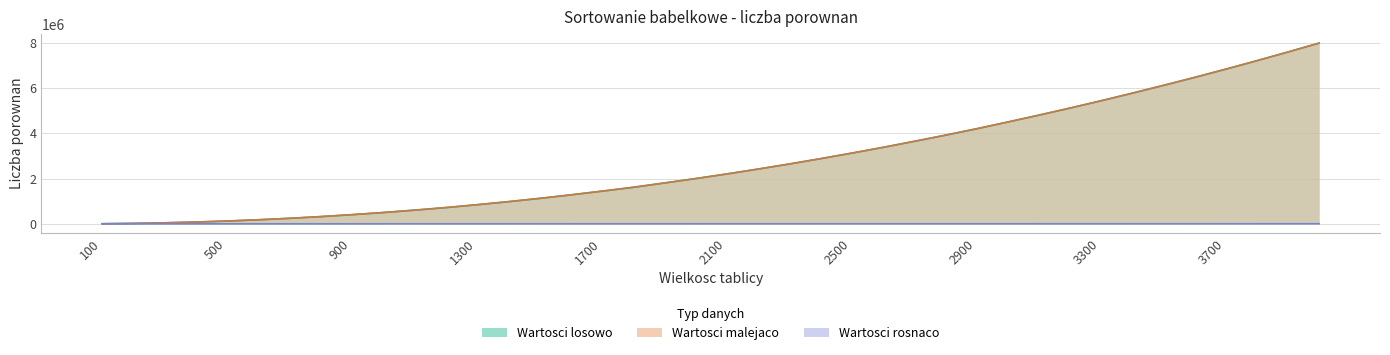

What is the maximum value for Wartosci malejaco?

7997370